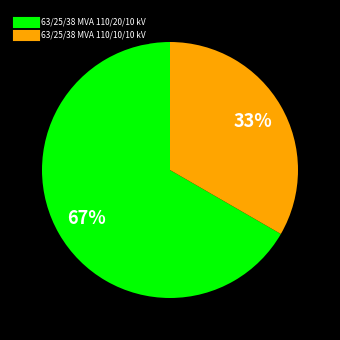

Which category accounts for the majority?

63/25/38 MVA 110/20/10 kV